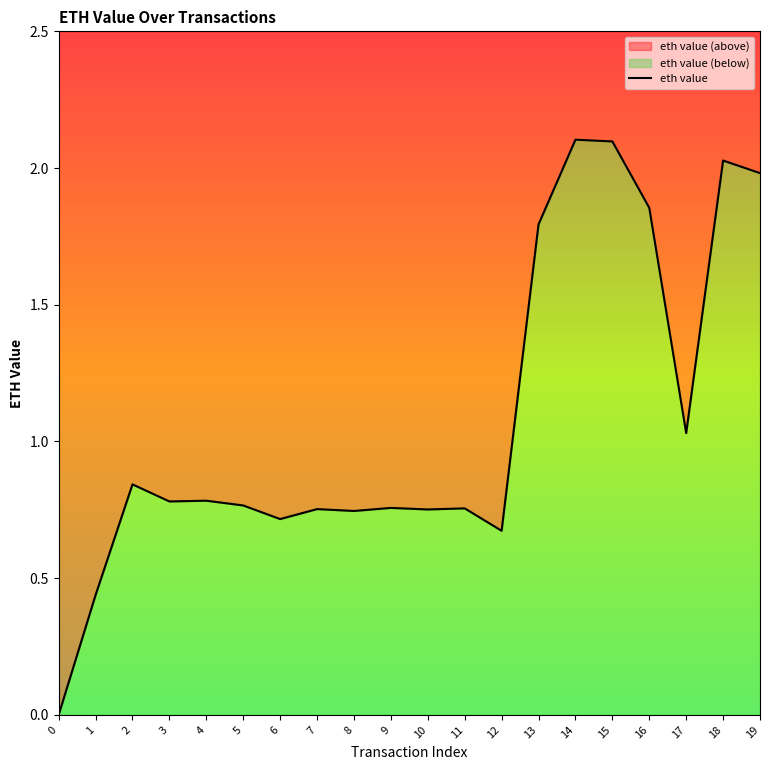

What is the greatest value displayed?

2.1